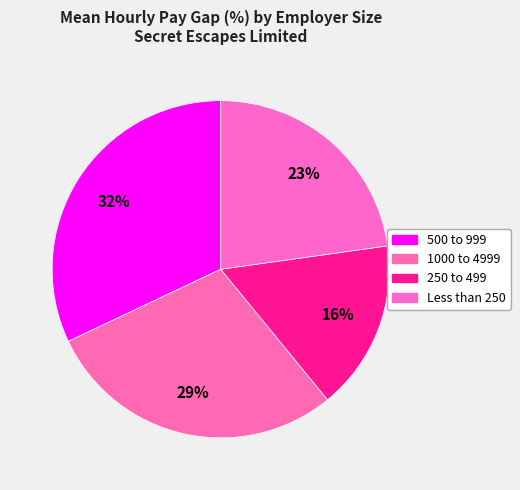

True or false: 250 to 499 accounts for 2% of the total.

False